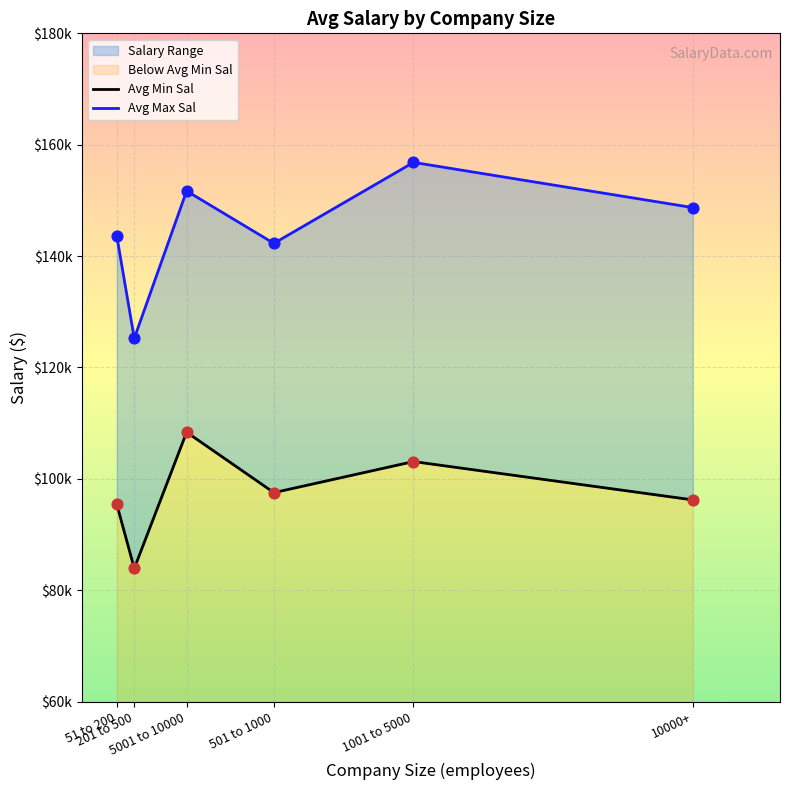

Which series has the widest spread of Y values?

Avg Max Sal